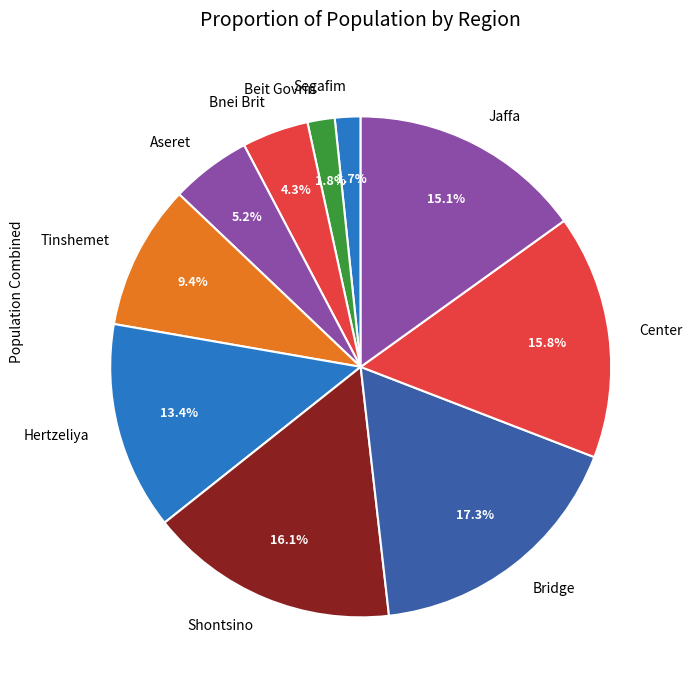

Which category has the biggest portion of the pie?

Bridge